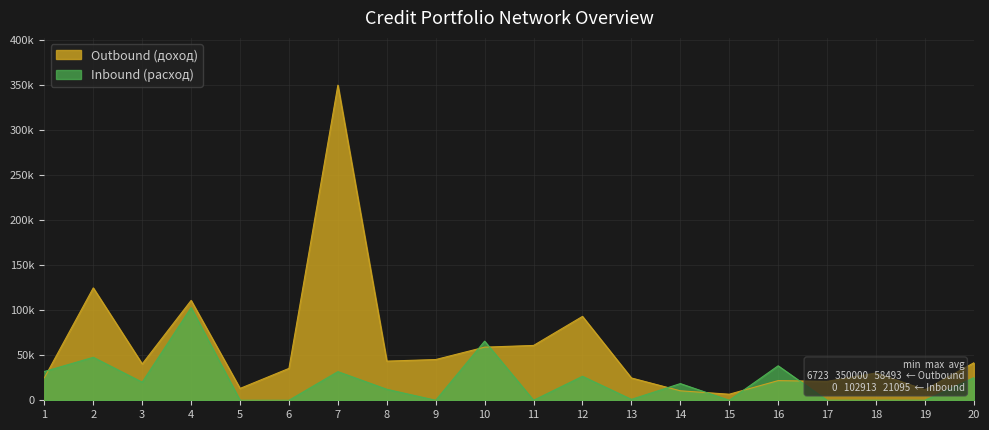

How many values in the Inbound (расход) series are below 18526?

10